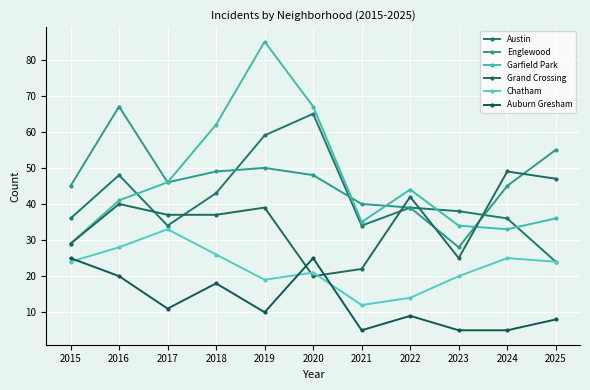

Reading left to right, extract all data points from this chart.

Austin: 36	48	34	43	59	65	34	39	38	36	24
Englewood: 45	67	46	49	50	48	40	39	28	45	55
Garfield Park: 29	41	46	62	85	67	35	44	34	33	36
Grand Crossing: 29	40	37	37	39	20	22	42	25	49	47
Chatham: 24	28	33	26	19	21	12	14	20	25	24
Auburn Gresham: 25	20	11	18	10	25	5	9	5	5	8